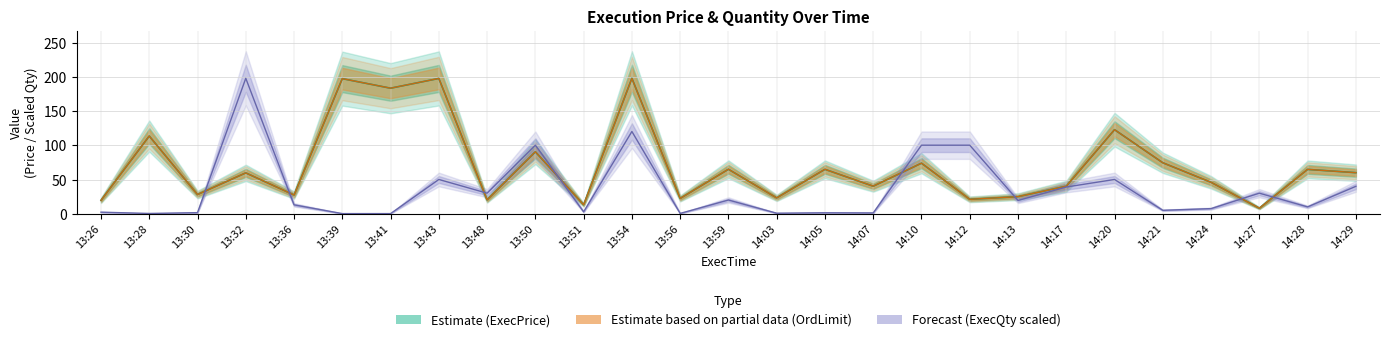

At how many categories does at least one series exceed 15?

26